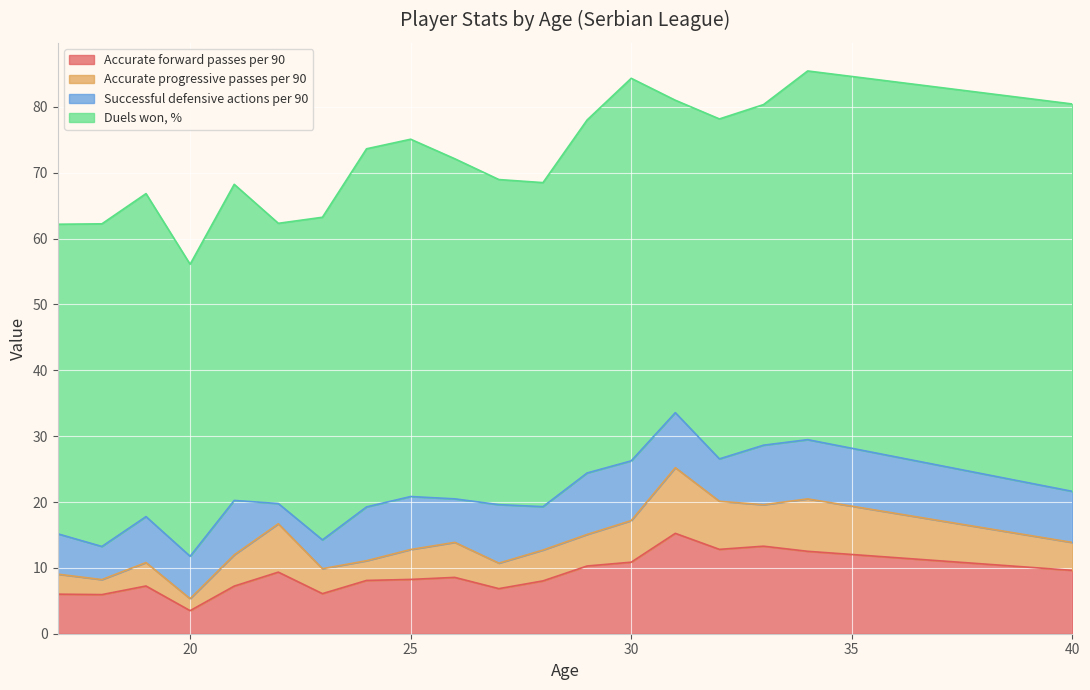

True or false: Accurate forward passes per 90 and Accurate progressive passes per 90 intersect in this chart.

False